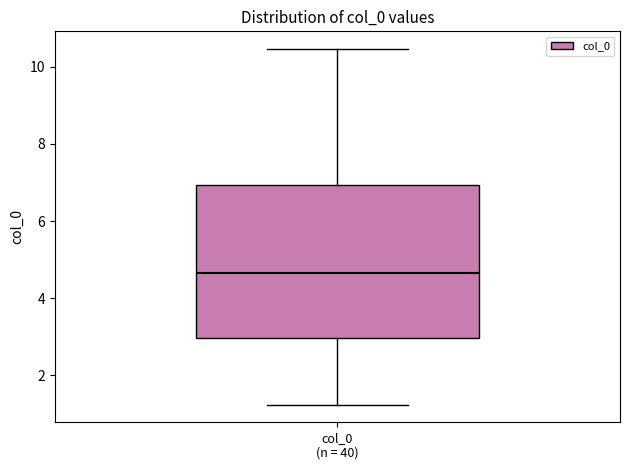

Where does the lower whisker of the box for col_0 (n = 40) end on the y-axis? The values are not printed on the chart, so give them approximately, as read against the axis.

1.2